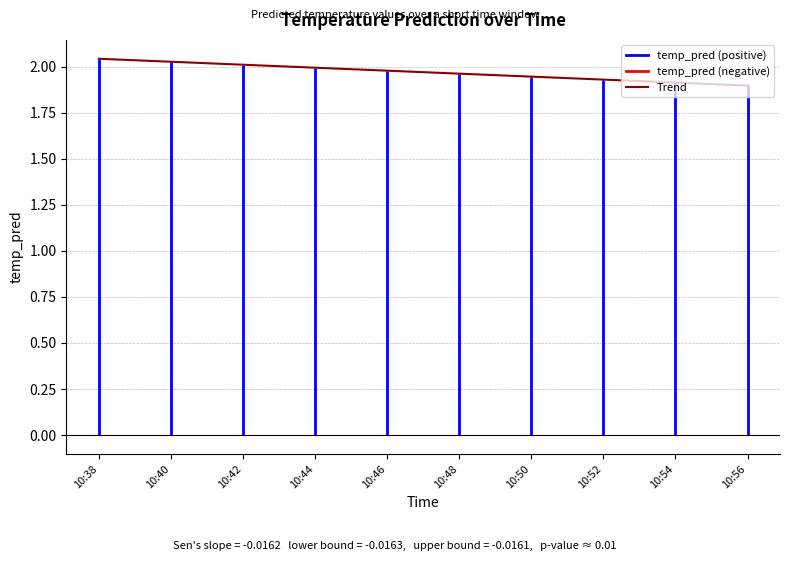

Reading right to left, extract all data points from this chart.

1.9	1.9	1.9	1.9	2.0	2.0	2.0	2.0	2.0	2.0